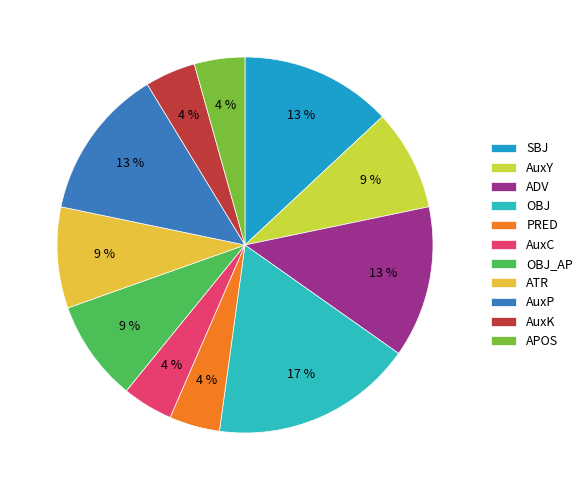

How many slices are in this pie chart?

11